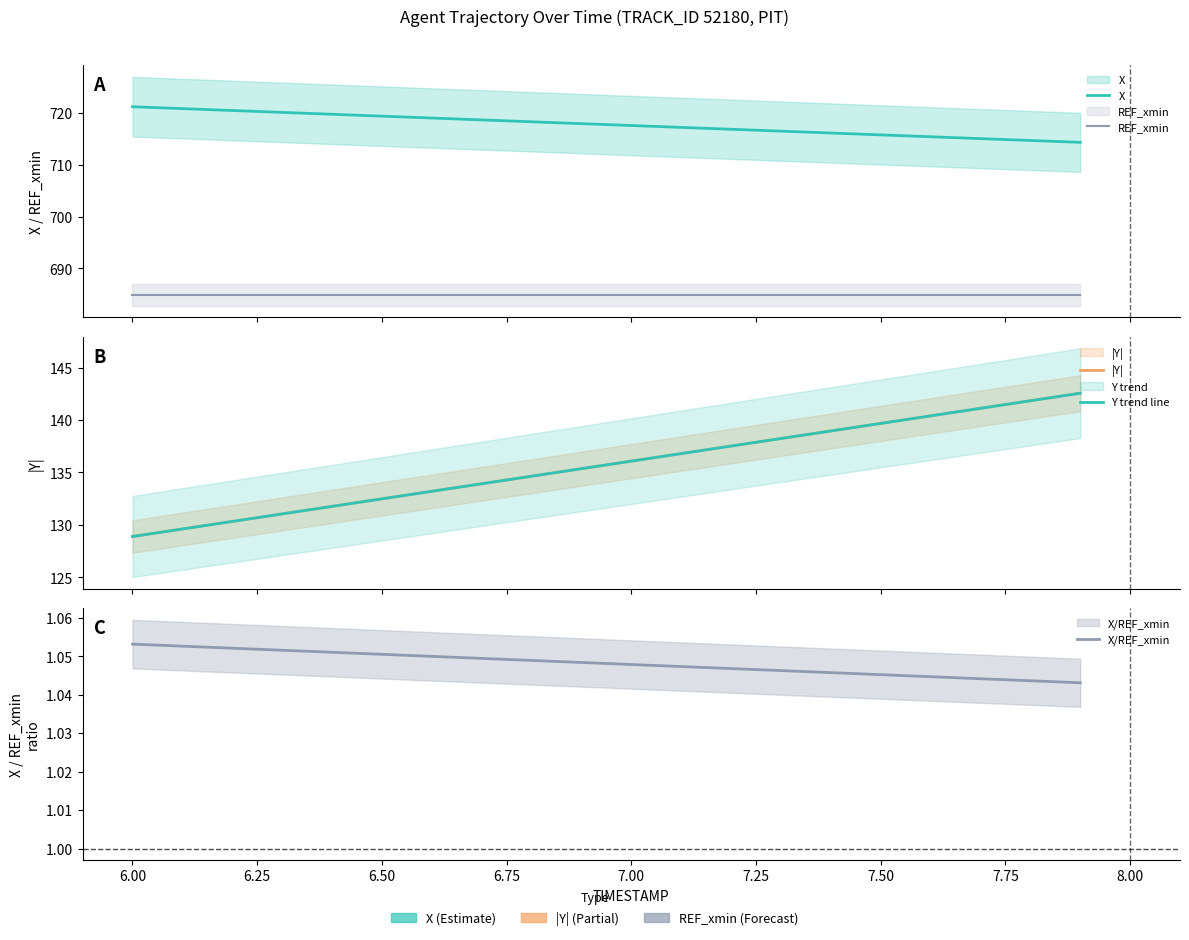

The value of REF_xmin at 7.00 is 684.8. True or false?

True